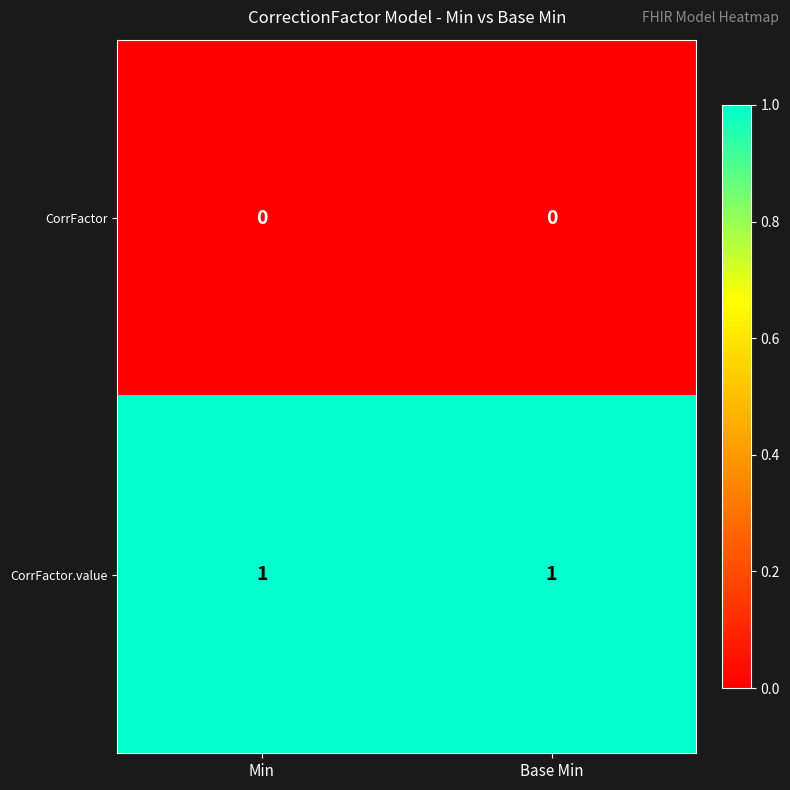

Which series has the largest total across all categories?

CorrFactor.value